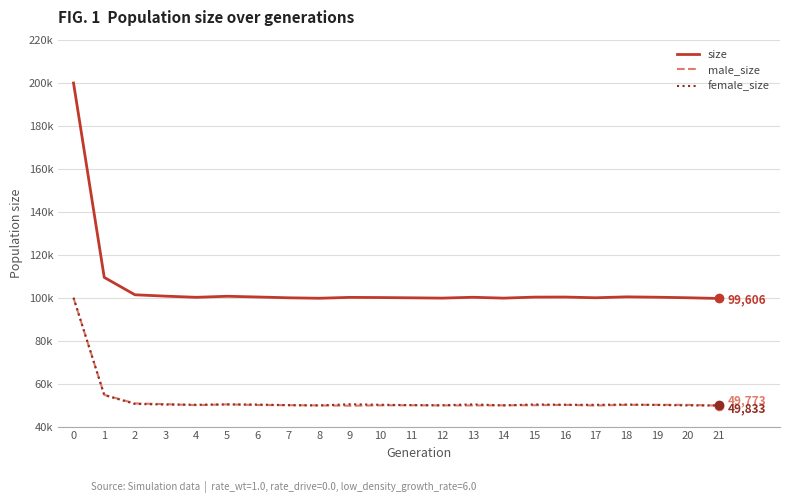

True or false: female_size and size cross at least once.

False